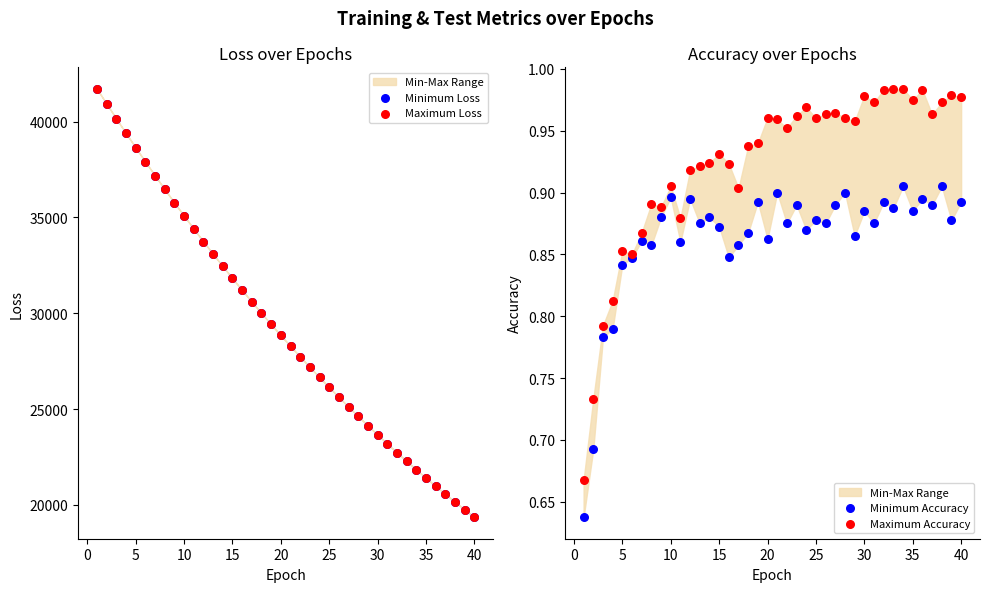

Is the value of Minimum Accuracy at 14 greater than the value of Minimum Loss at 45?

No